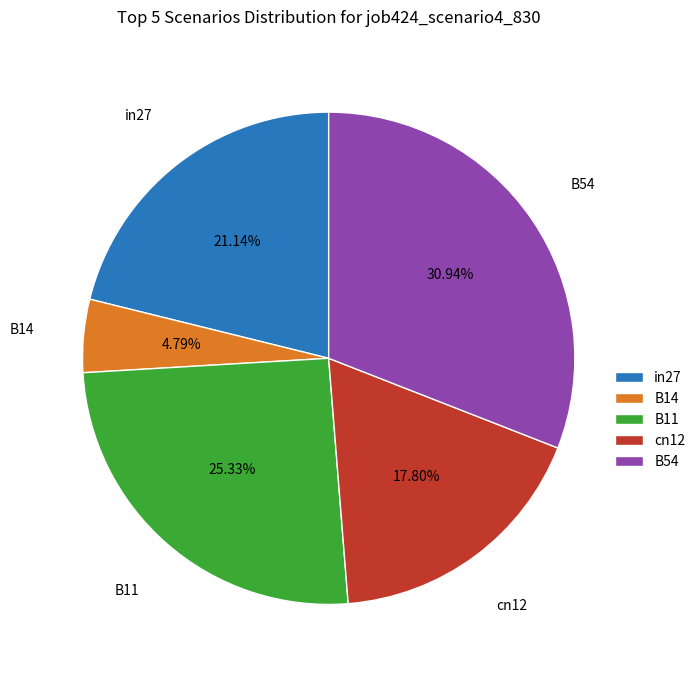

Is there a majority slice in this chart?

No